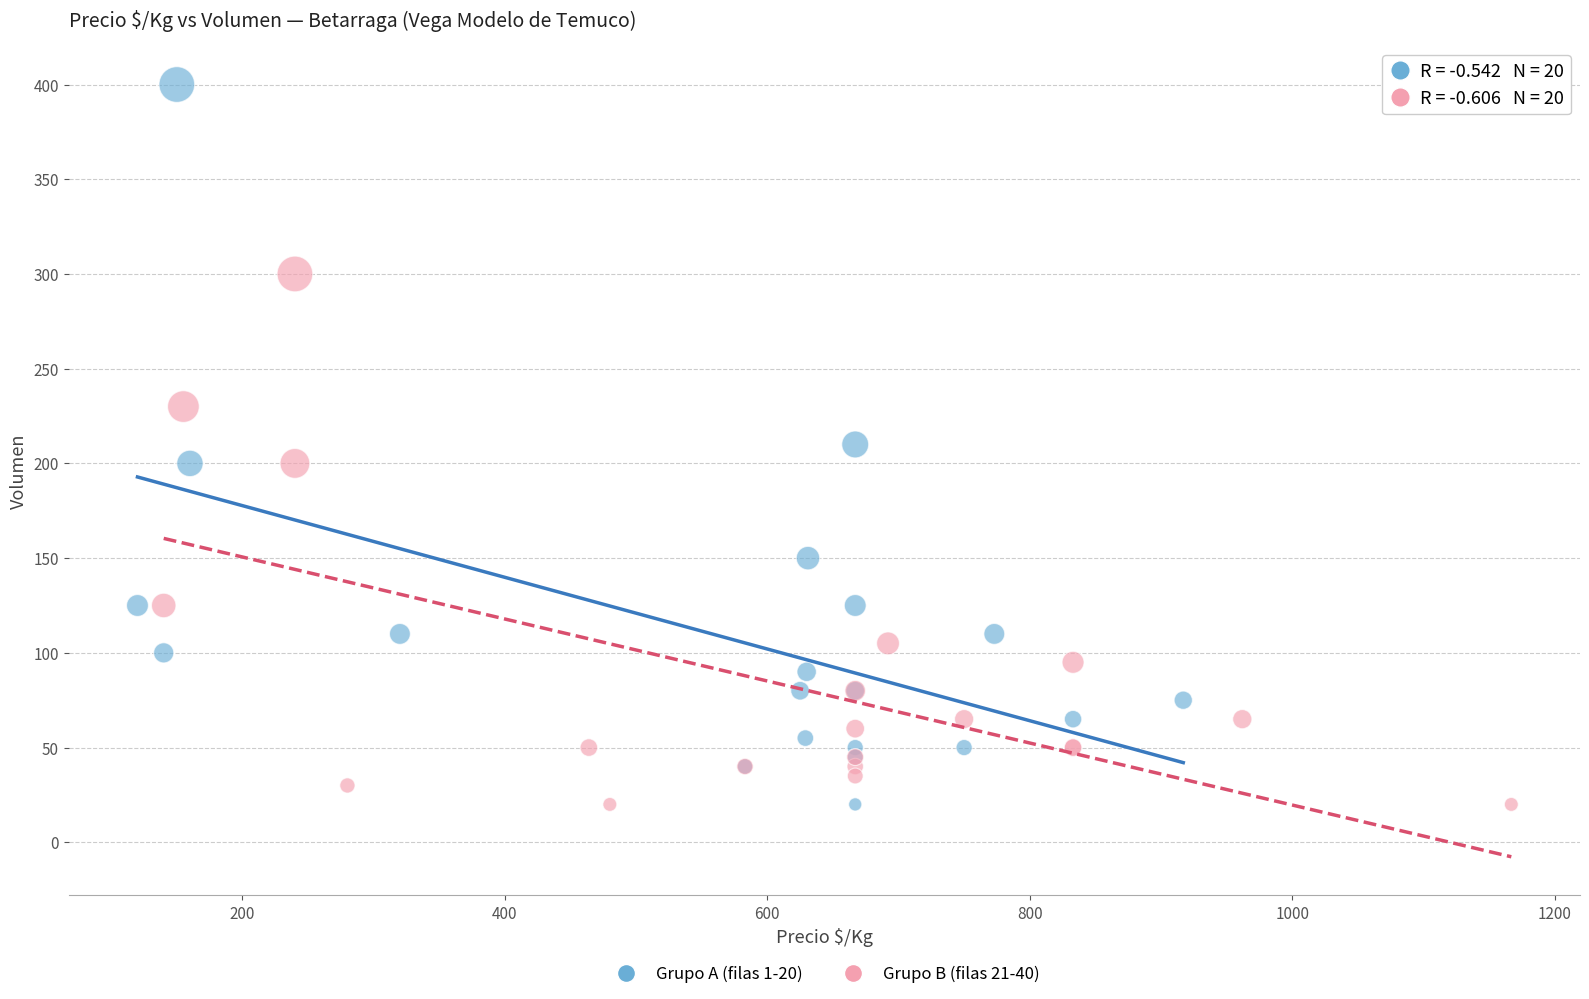

Which series has the largest Y range (max minus min)?

Grupo A (filas 1-20)